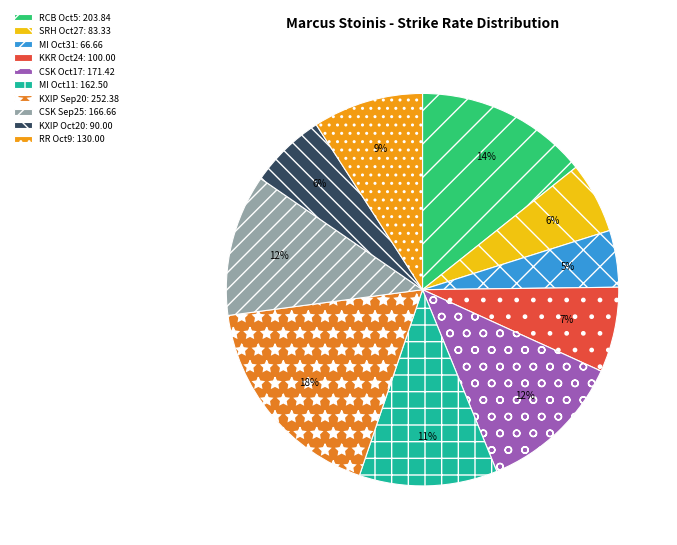

To the nearest percent, what is the average slice percentage?

10%